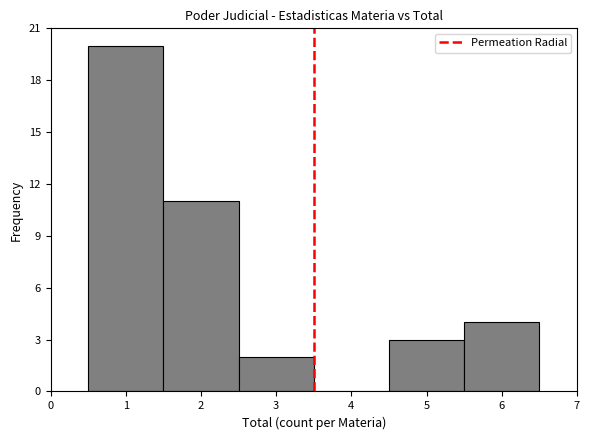

Reading left to right, transcribe this chart: for each bar, give the range it covers on the x-axis and its height. The values are not printed on the chart, so give them approximately, as read against the axis.

0.5 to 1.5: 20
1.5 to 2.5: 11
2.5 to 3.5: 2
3.5 to 4.5: 0
4.5 to 5.5: 3
5.5 to 6.5: 4